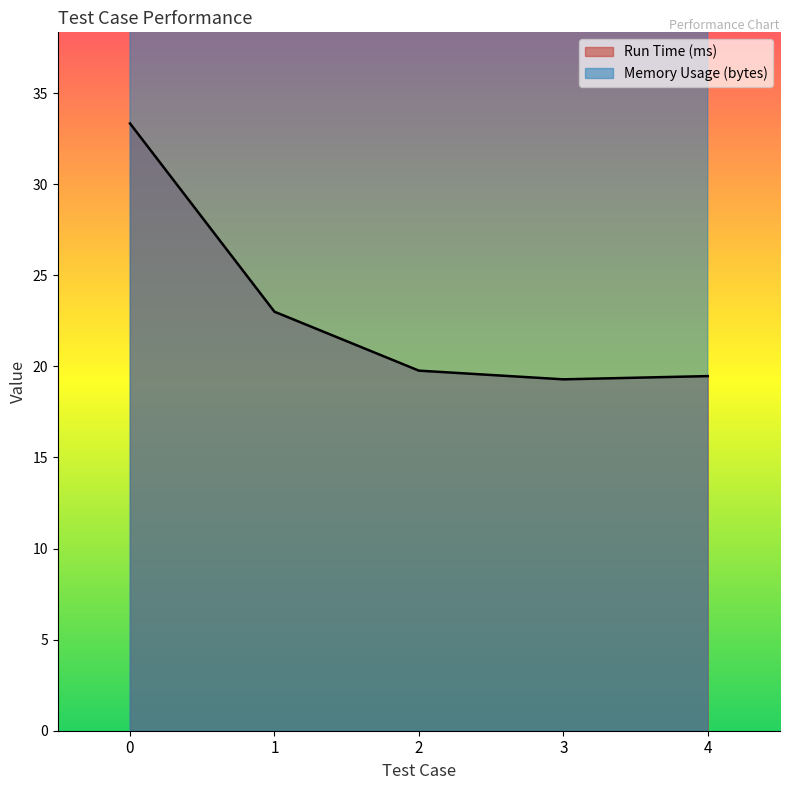

What is the sum of all Memory Usage (bytes) values?

771.0